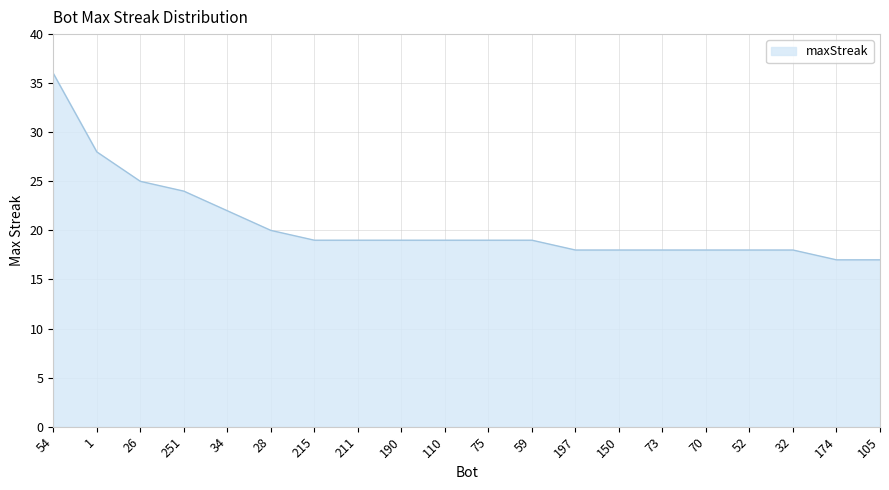

The value at 190 is 19. True or false?

True